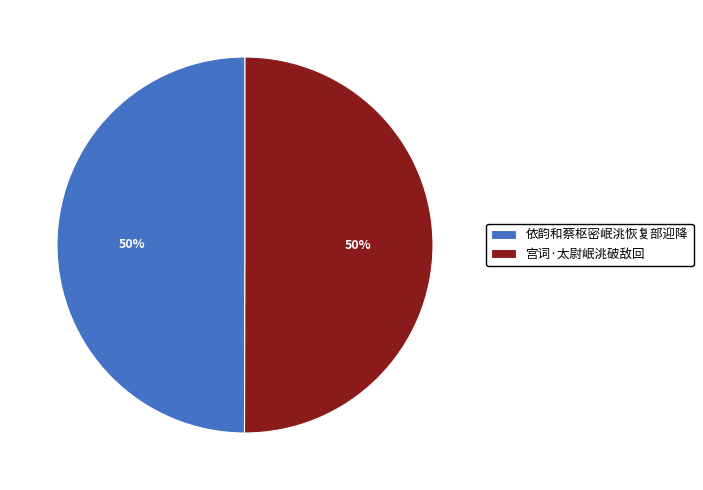

What percentage is the 依韵和蔡枢密岷洮恢复部迎降 slice, to the nearest percent?

50%